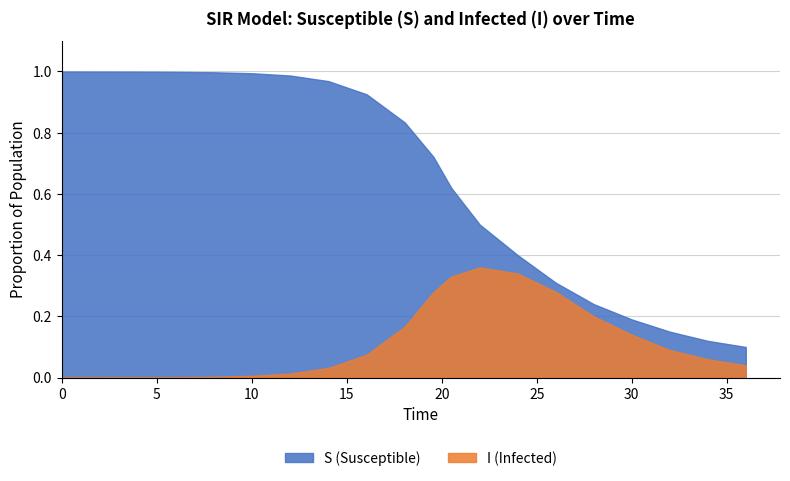

Does the chart have visible grid lines?

Yes